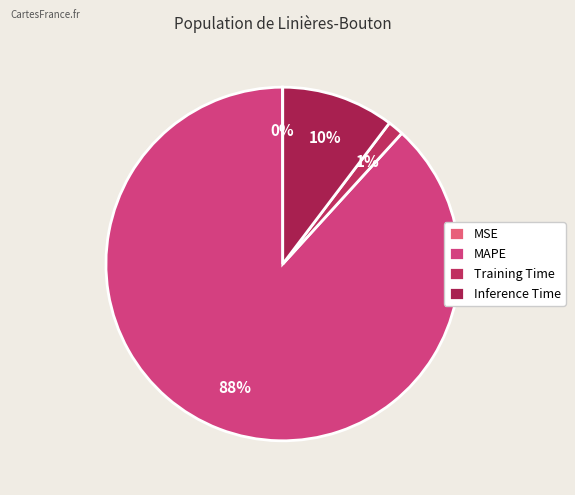

To the nearest percent, what is the average slice percentage?

25%